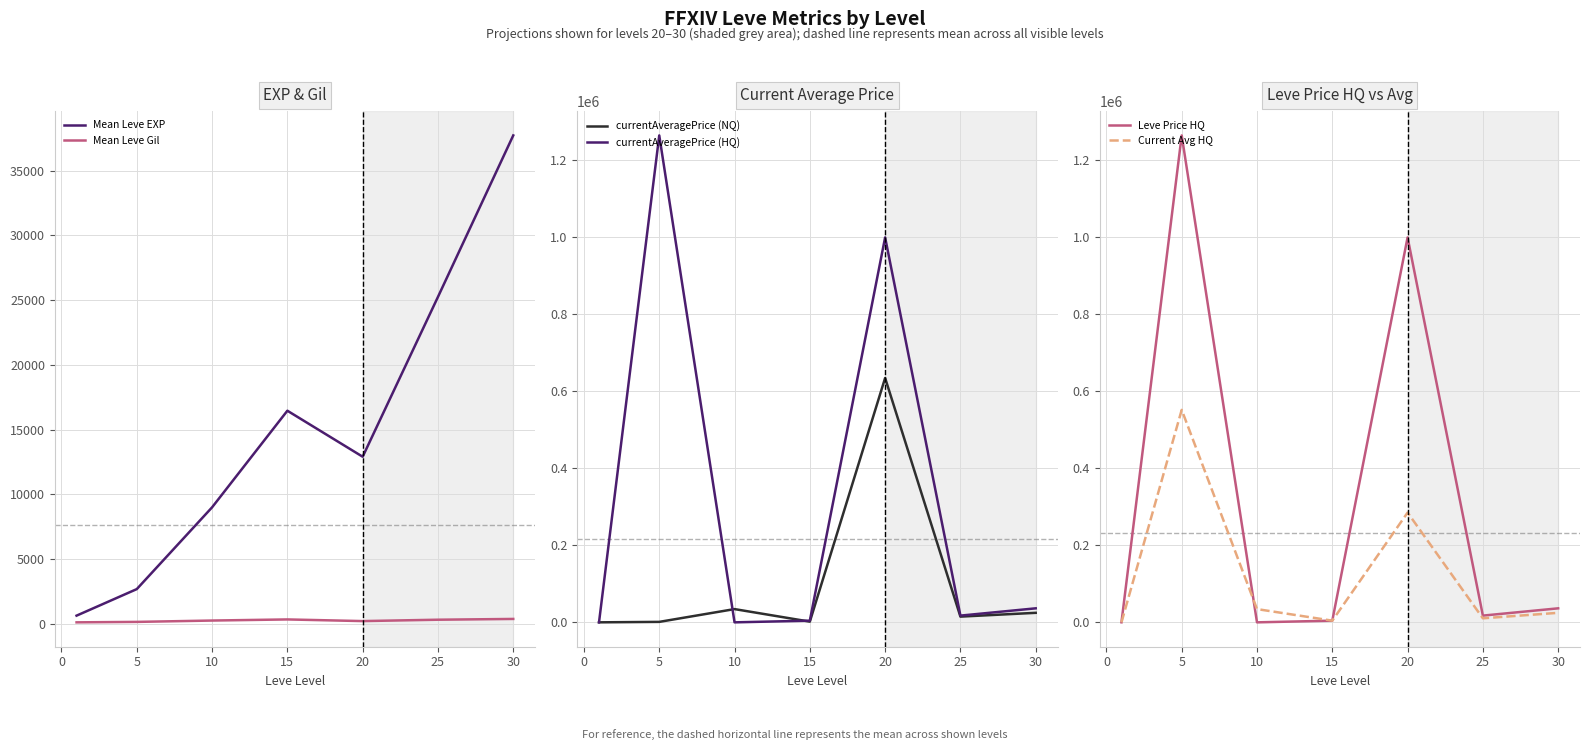

The value of Leve Price HQ at 5 is 2042175.8. True or false?

False